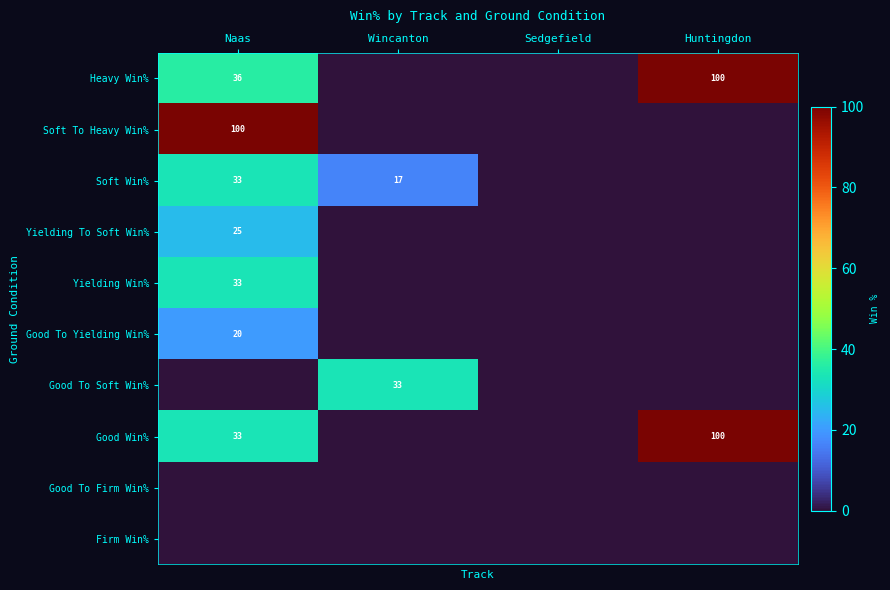

How many series are shown in this chart?

10